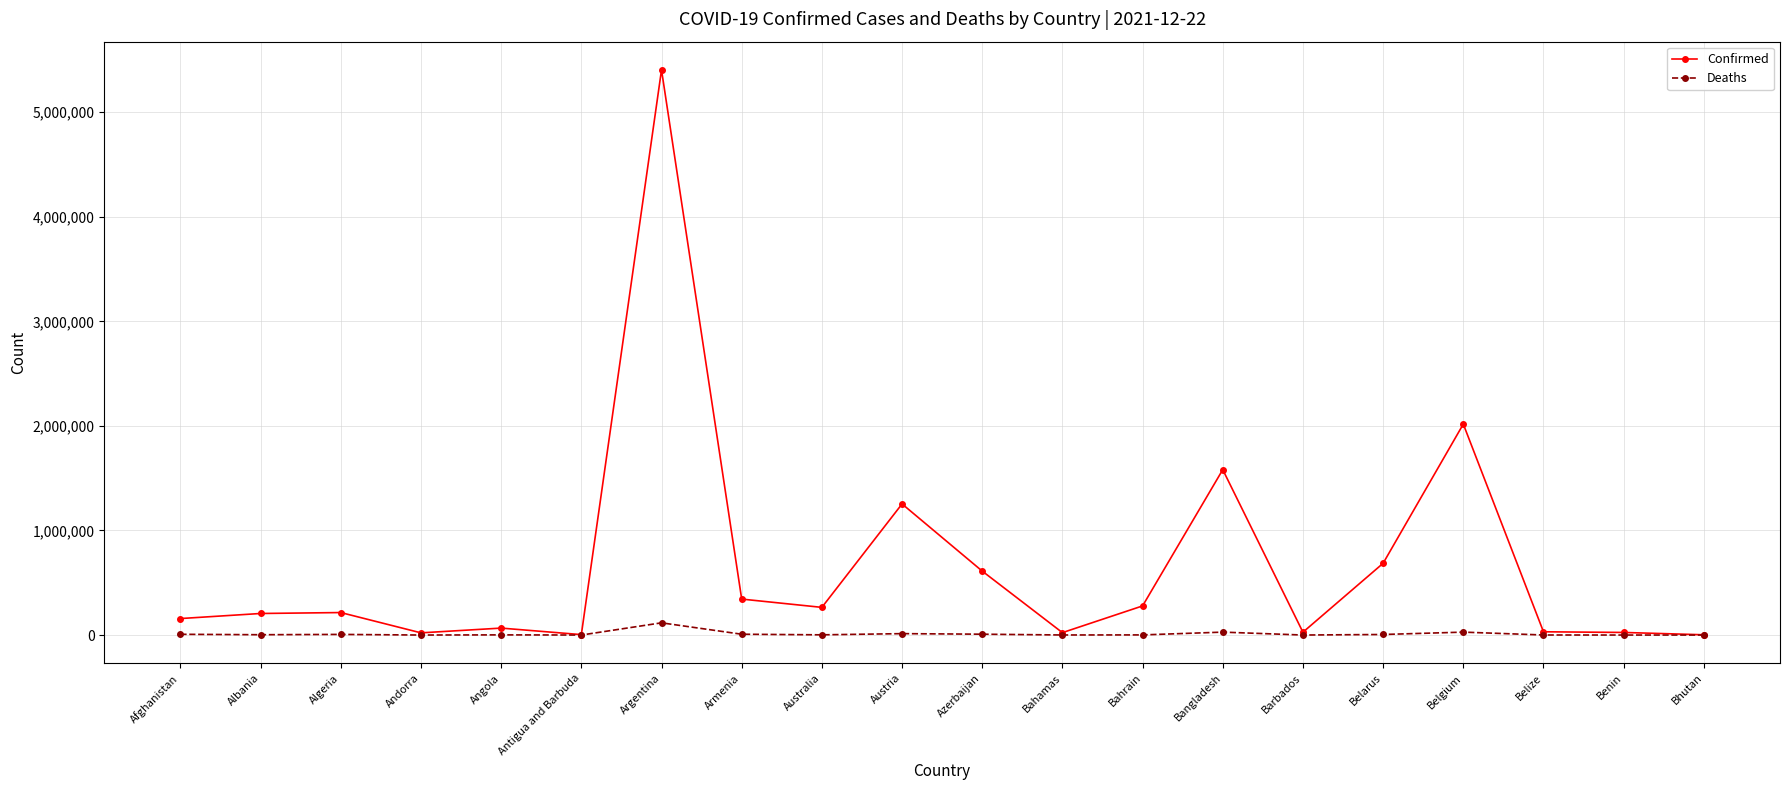

True or false: Confirmed has more than 2 interior local peaks.

True